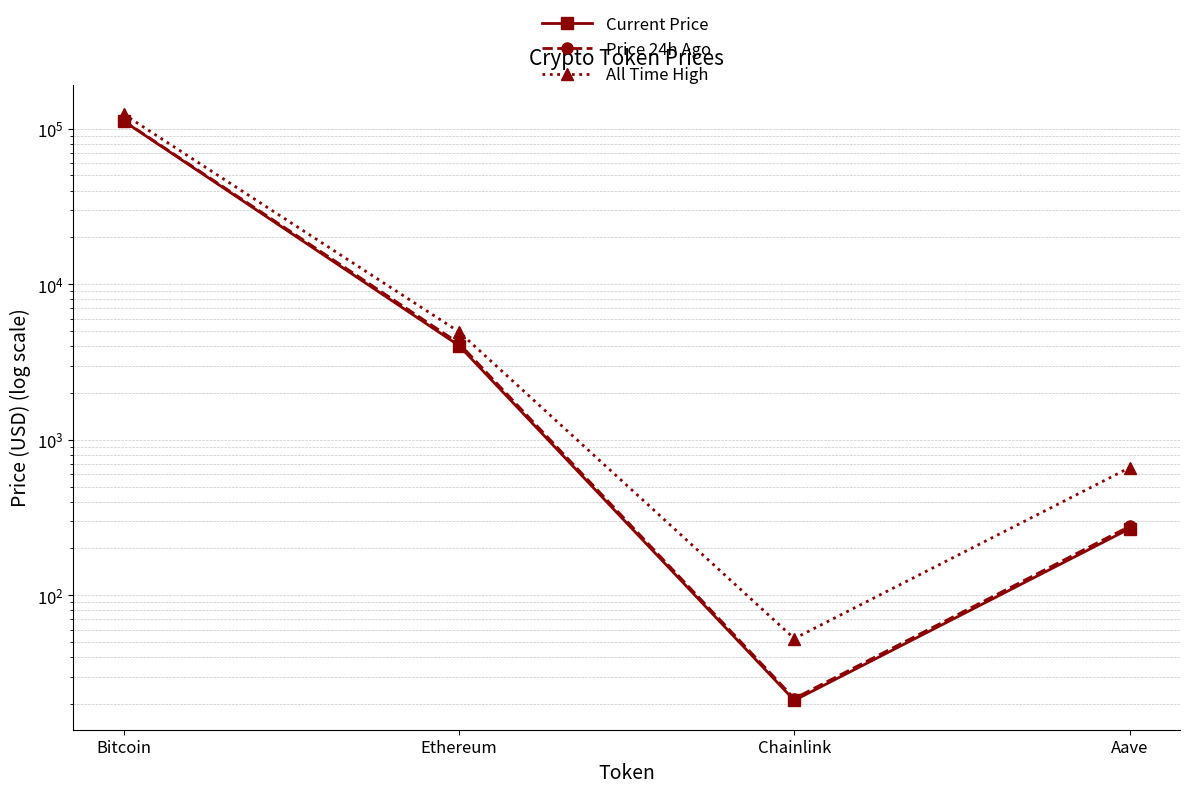

Reading left to right, what are all the values shown in this chart?

Current Price: Bitcoin=111989.0	Ethereum=4032.6	Chainlink=21.1	Aave=268.1
Price 24h Ago: Bitcoin=112491.0	Ethereum=4171.8	Chainlink=21.7	Aave=277.8
All Time High: Bitcoin=124128.0	Ethereum=4946.1	Chainlink=52.7	Aave=661.7